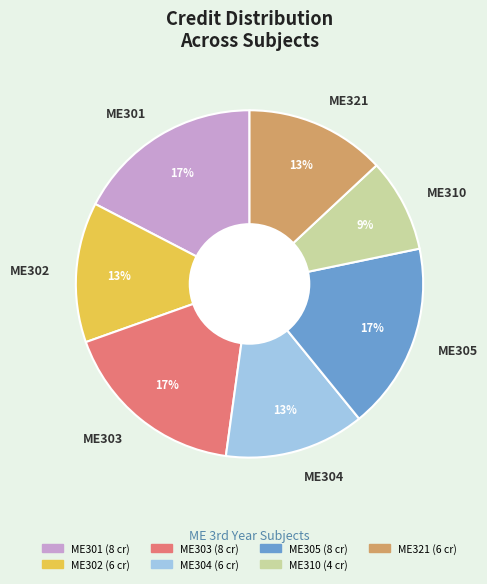

How many segments does this pie chart have?

7